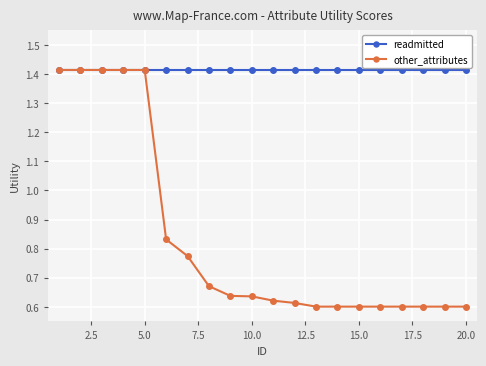

At how many categories does at least one series exceed 0?

20